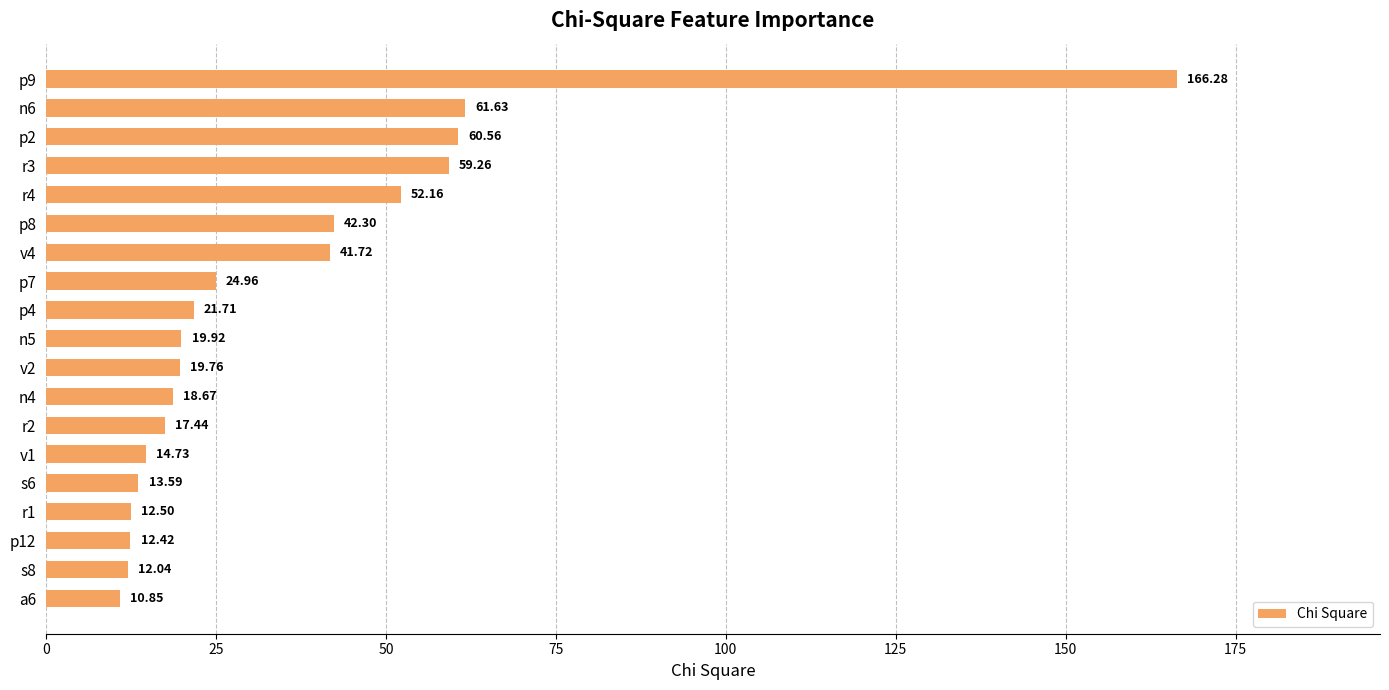

What is the sum of all values?

682.5